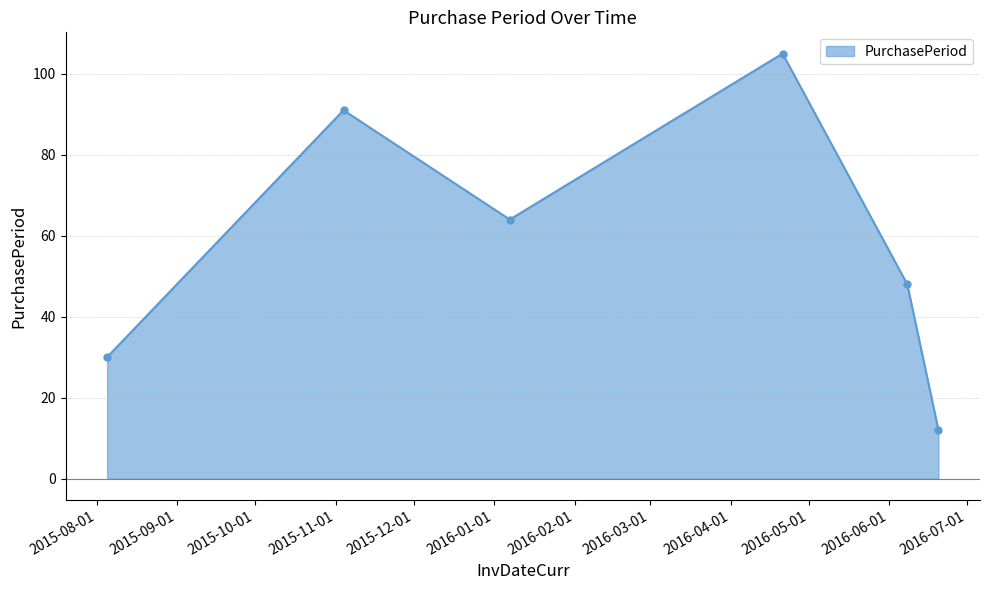

What is the value of the 5th point from the left?

48